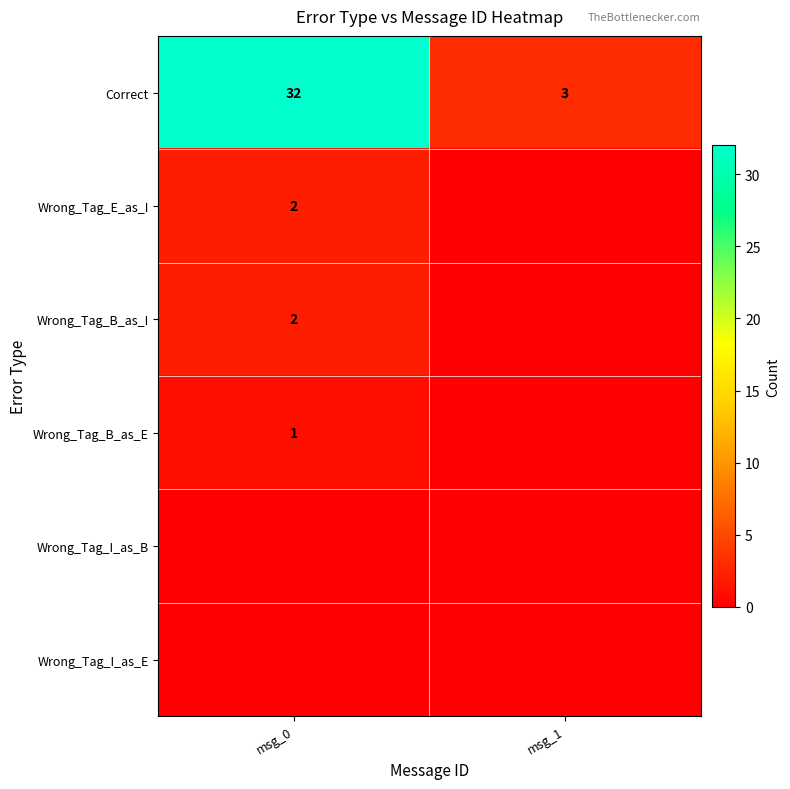

Count the row_2 values in the range 0 to 2.

2